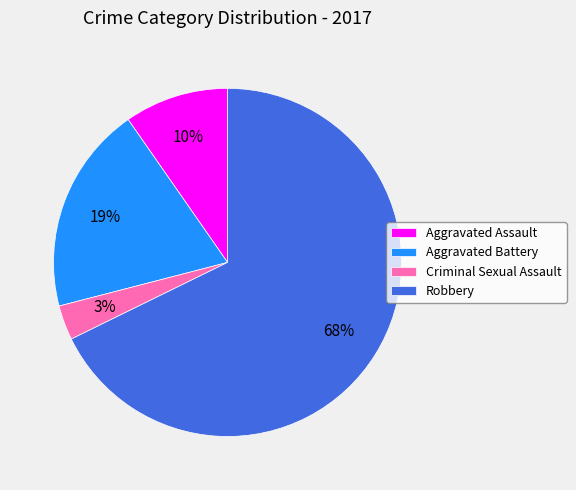

What is the smallest slice in the pie chart?

Criminal Sexual Assault